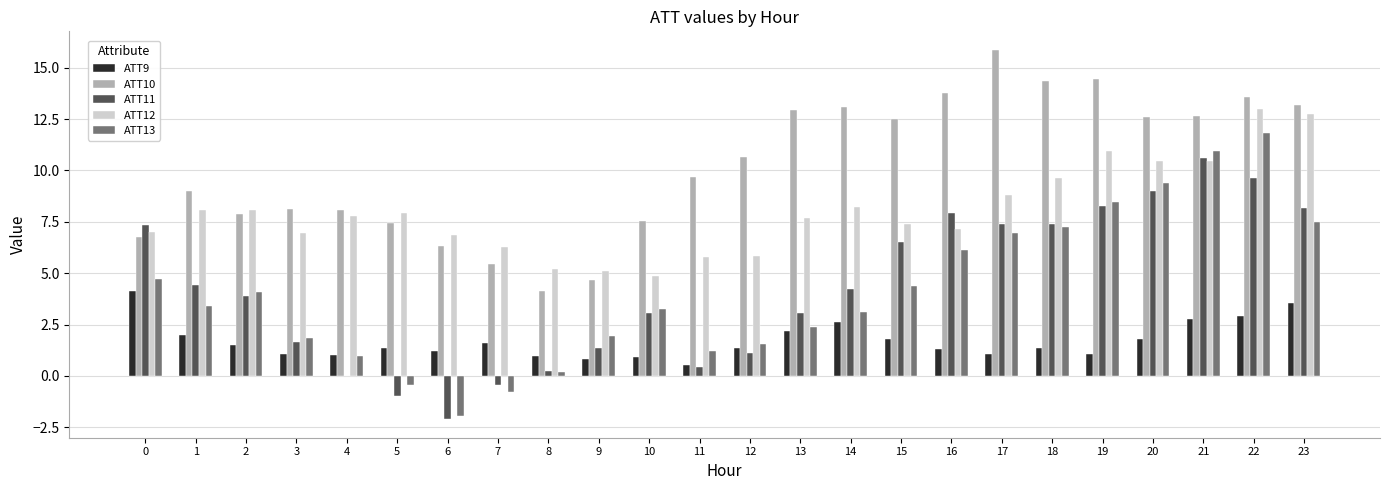

What is the difference between the ATT9 values at 10 and 19?

0.2